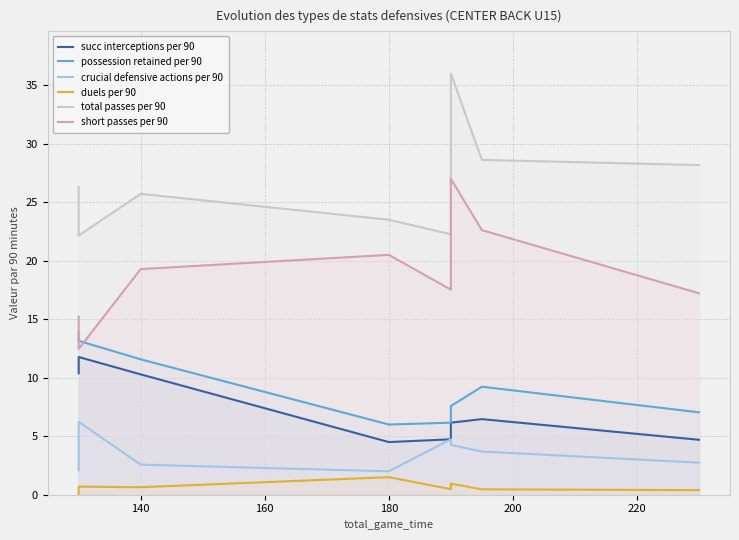

Rank the series by their maximum value, from highest to lowest.

total passes per 90, short passes per 90, possession retained per 90, succ interceptions per 90, crucial defensive actions per 90, duels per 90